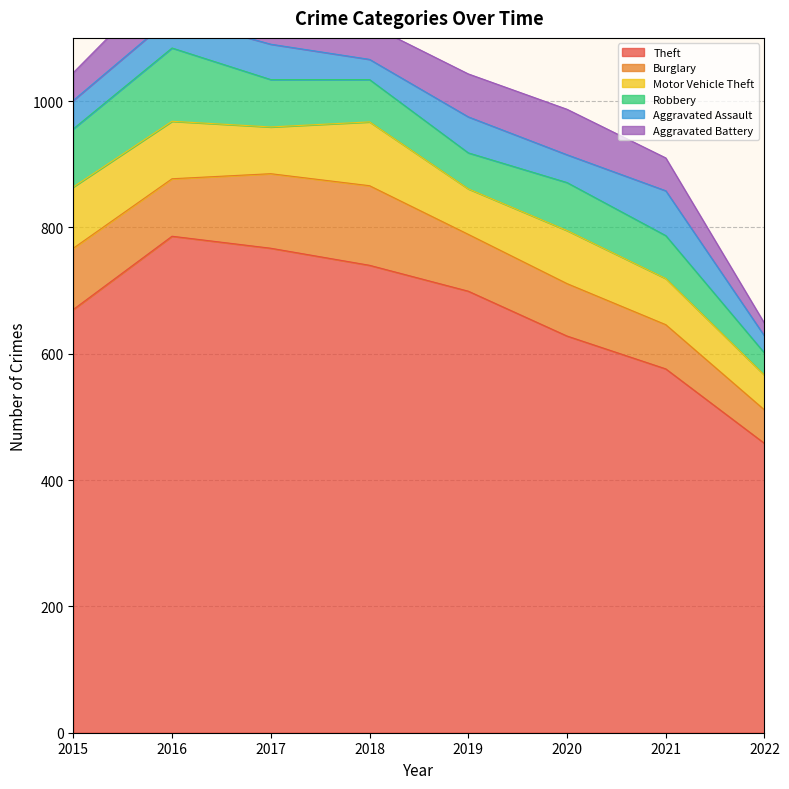

How many lines are shown in the chart?

6